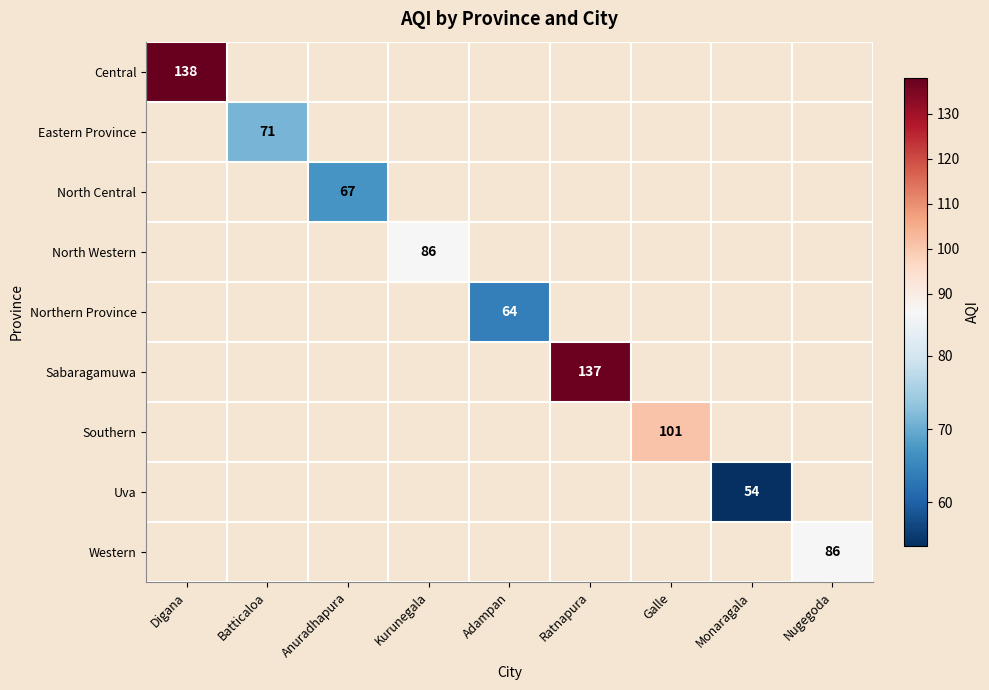

The value of Northern Province at Adampan is 64. True or false?

True